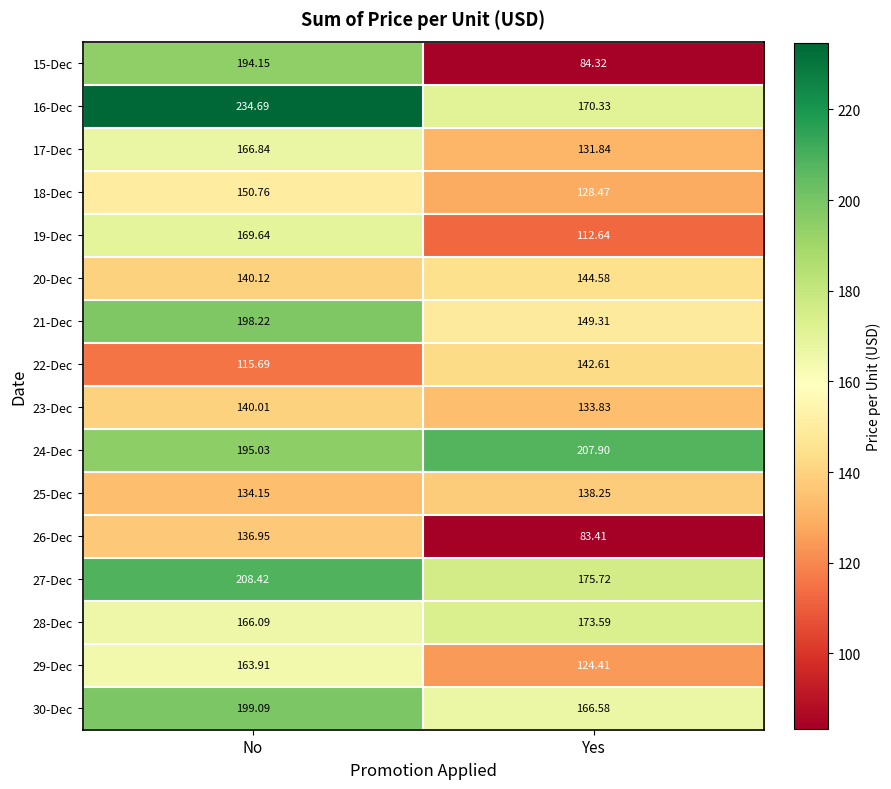

At which label is 17-Dec closest to 149?

Yes